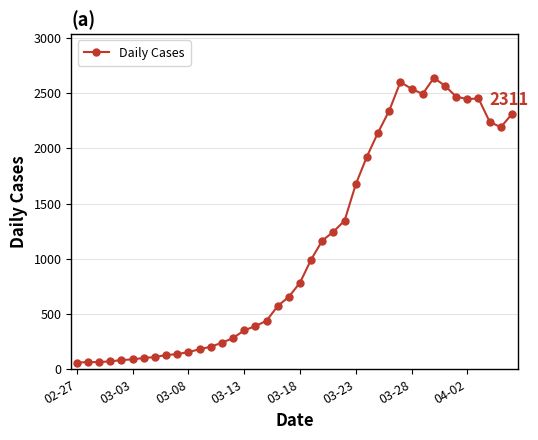

What is the smallest value displayed?

61